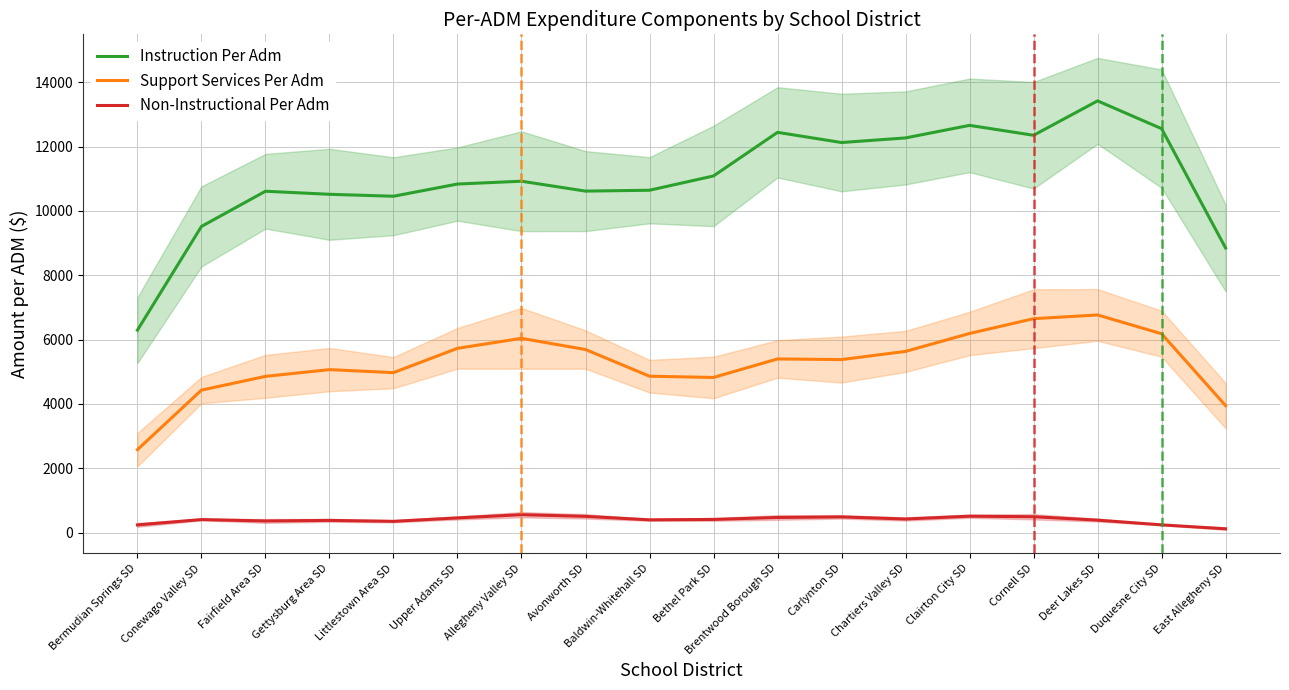

What position from the left is Bethel Park SD?

10